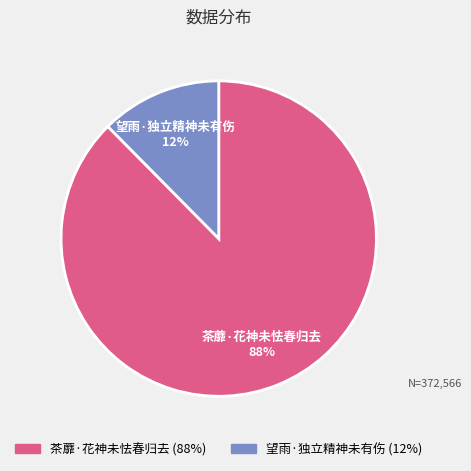

Between 望雨·独立精神未有伤 and 茶蘼·花神未怯春归去, which is larger?

茶蘼·花神未怯春归去